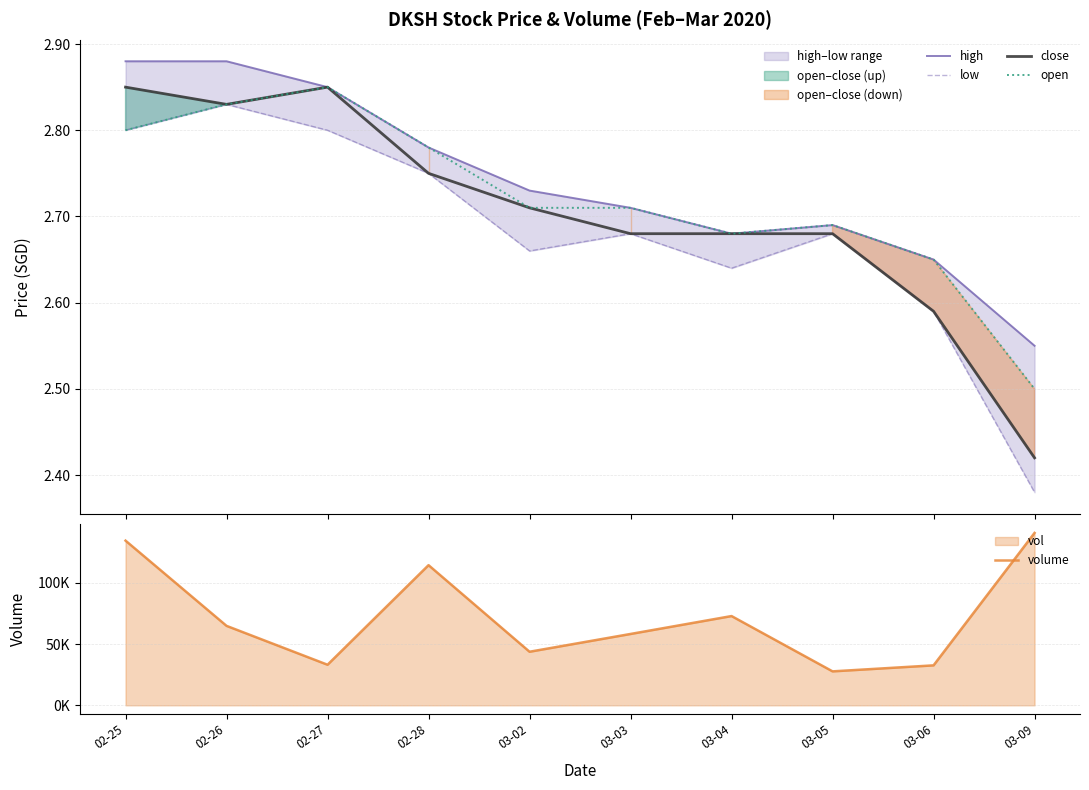

How many interior local valleys does the high series have?

1